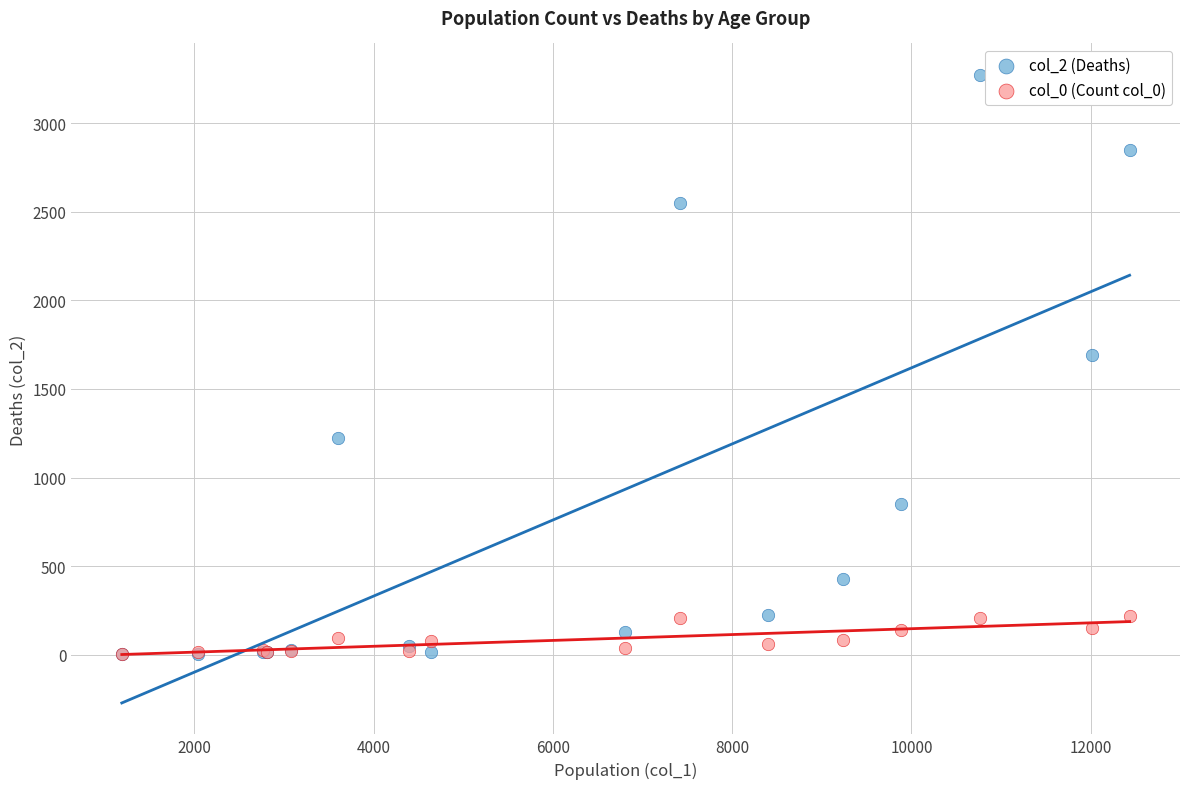

Across all series, what Y value is closest to 1638?

1690